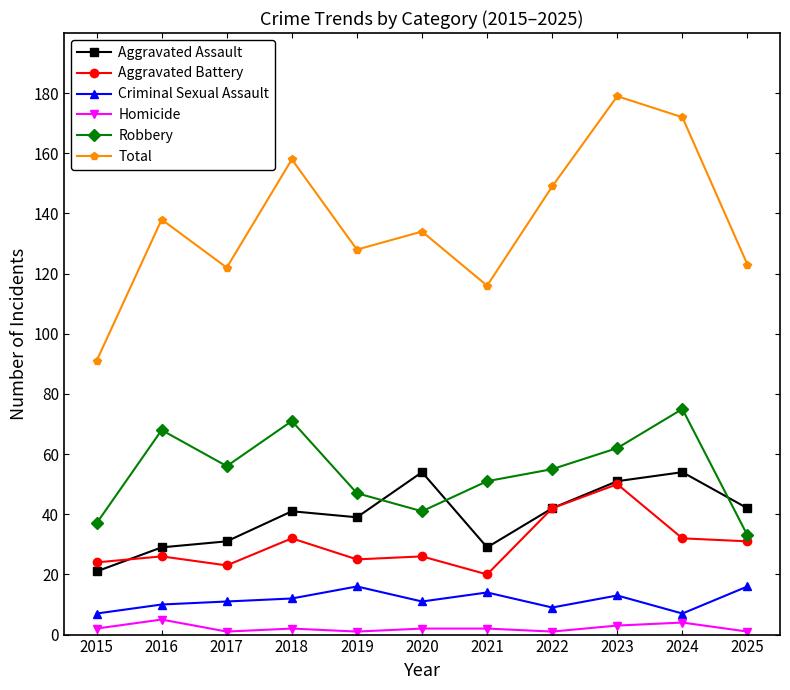

Which series has the largest range (max minus min)?

Total